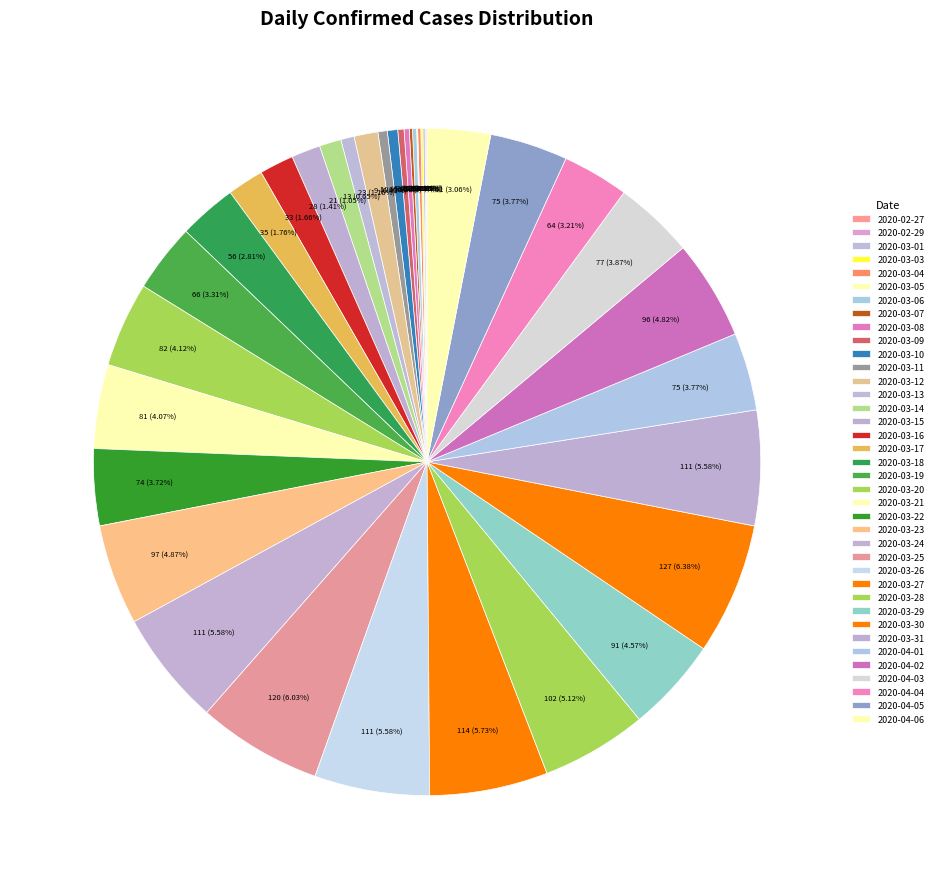

To the nearest percent, what is the difference between the 2020-03-22 and 2020-02-27 slice percentages?

4%